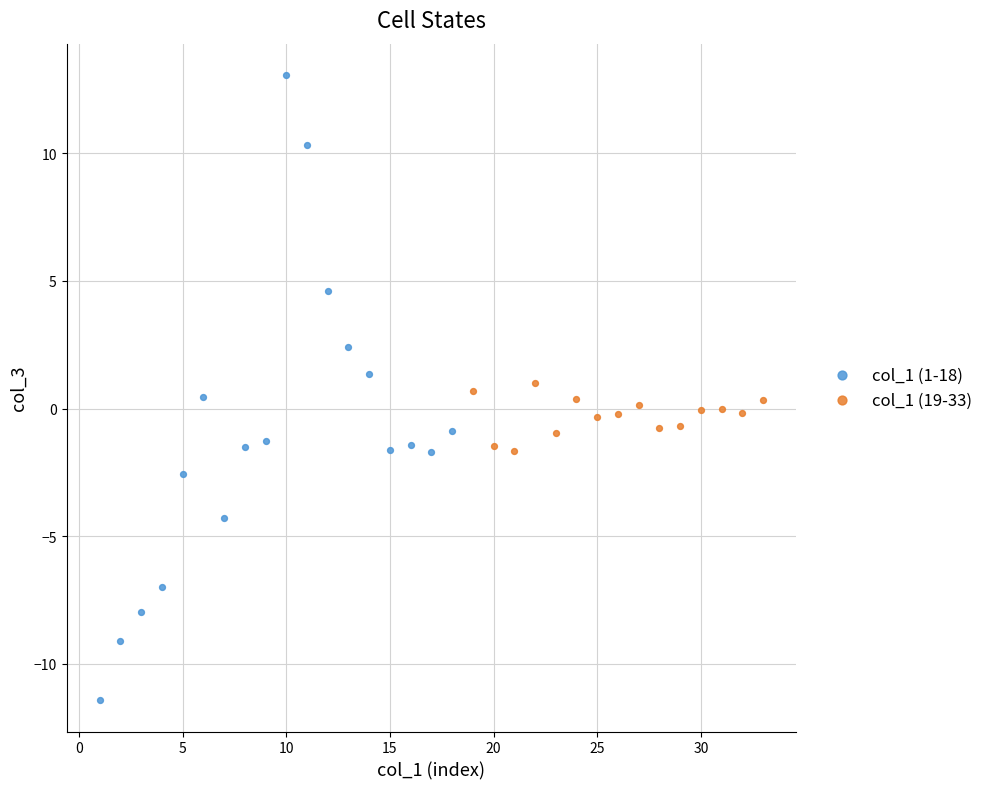

Which series contains the lowest Y value?

col_1 (1-18)